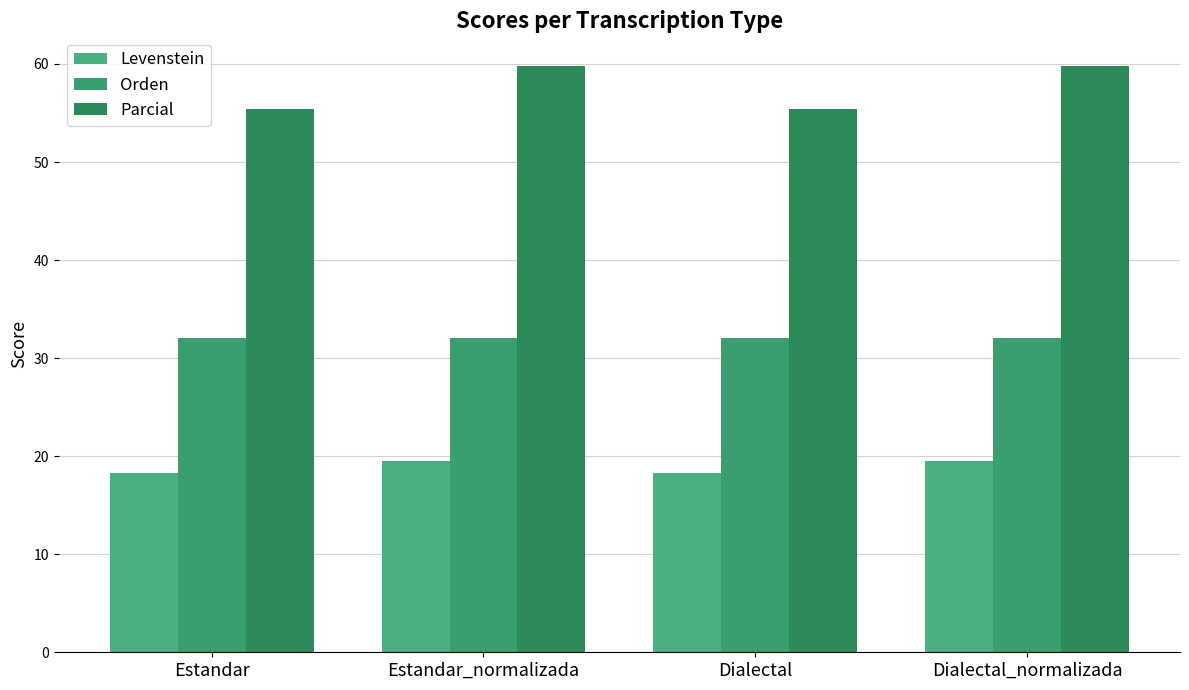

List the labels in order of Levenstein value, largest first.

Estandar_normalizada, Dialectal_normalizada, Estandar, Dialectal